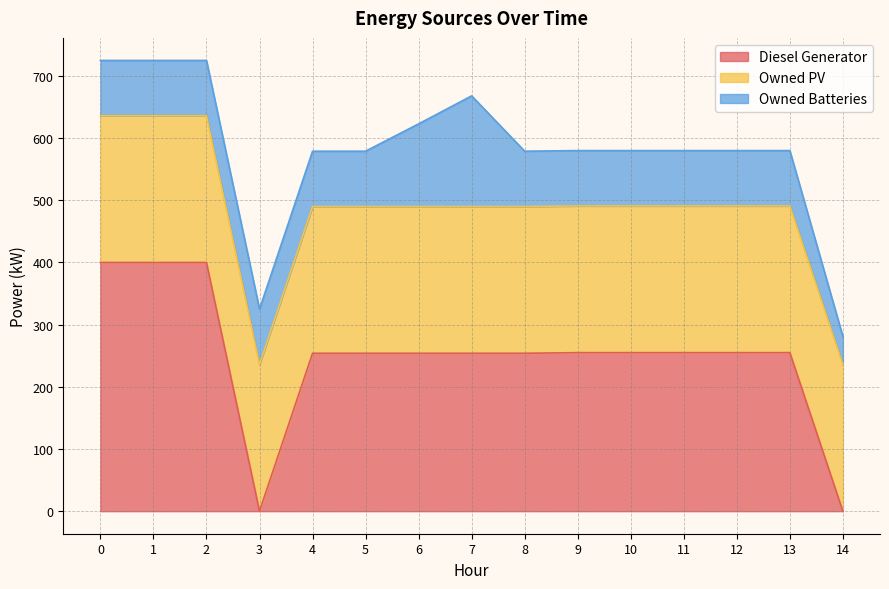

At how many categories does at least one series exceed 52?

15